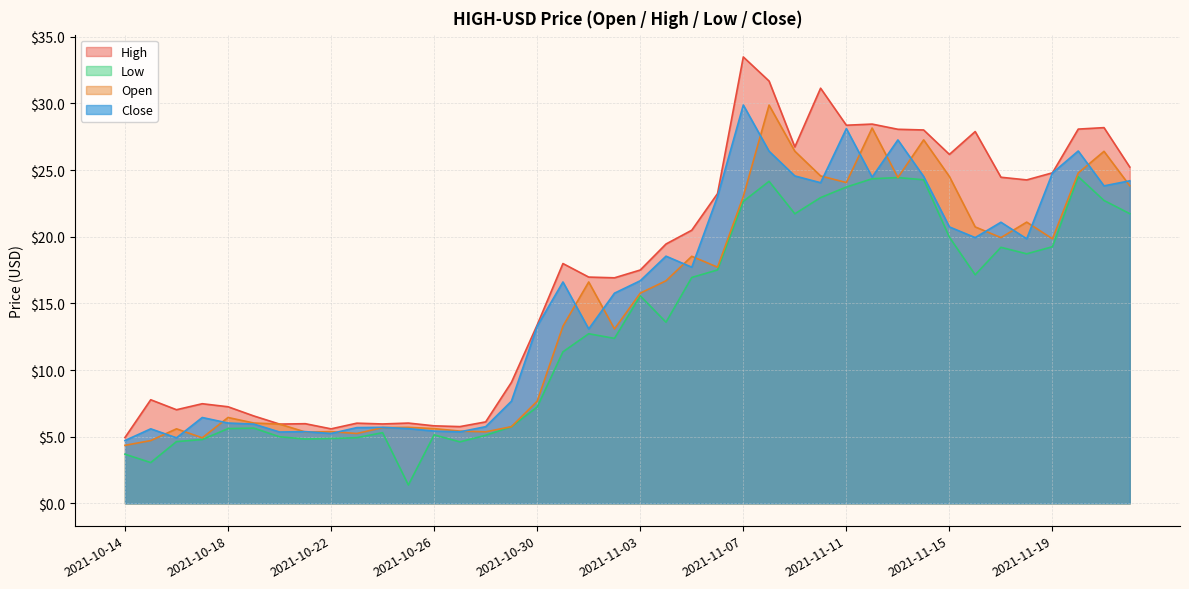

The value of Close at 2021-11-22 is 33.7. True or false?

False